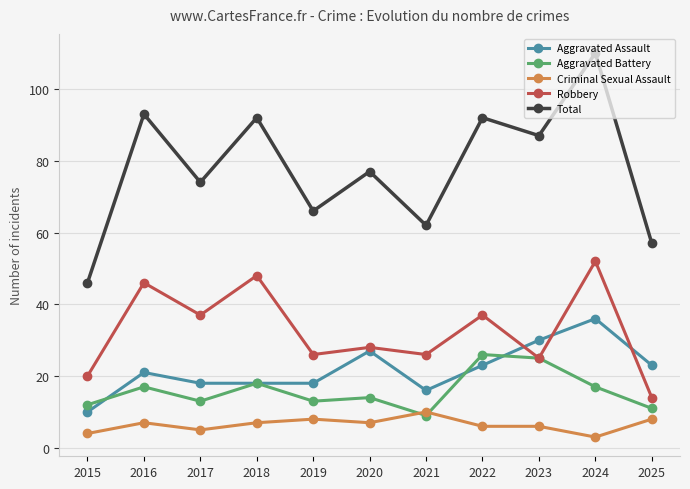

What is the lowest value of the Criminal Sexual Assault series?

3